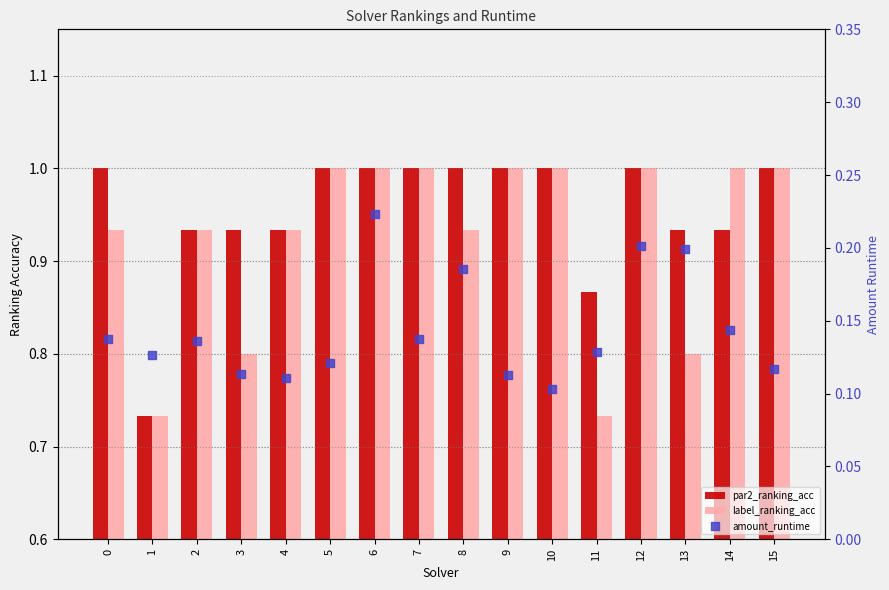

At how many categories does at least one series exceed 0?

16